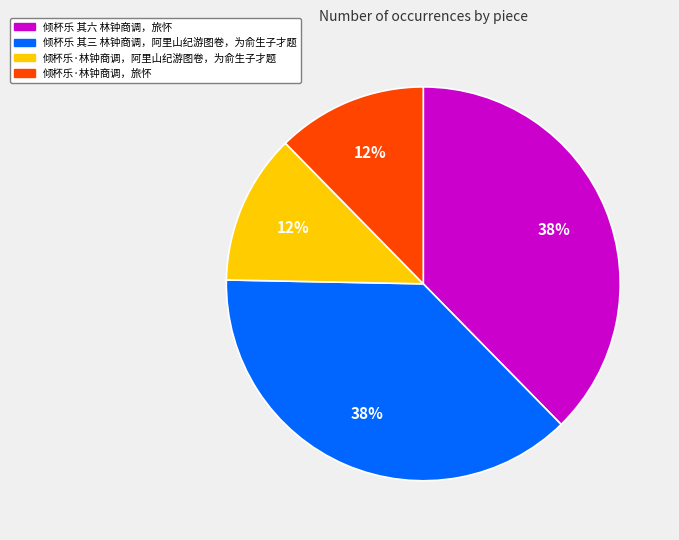

To the nearest percent, what percentage of the pie is 倾杯乐·林钟商调，阿里山纪游图卷，为俞生子才题?

12%